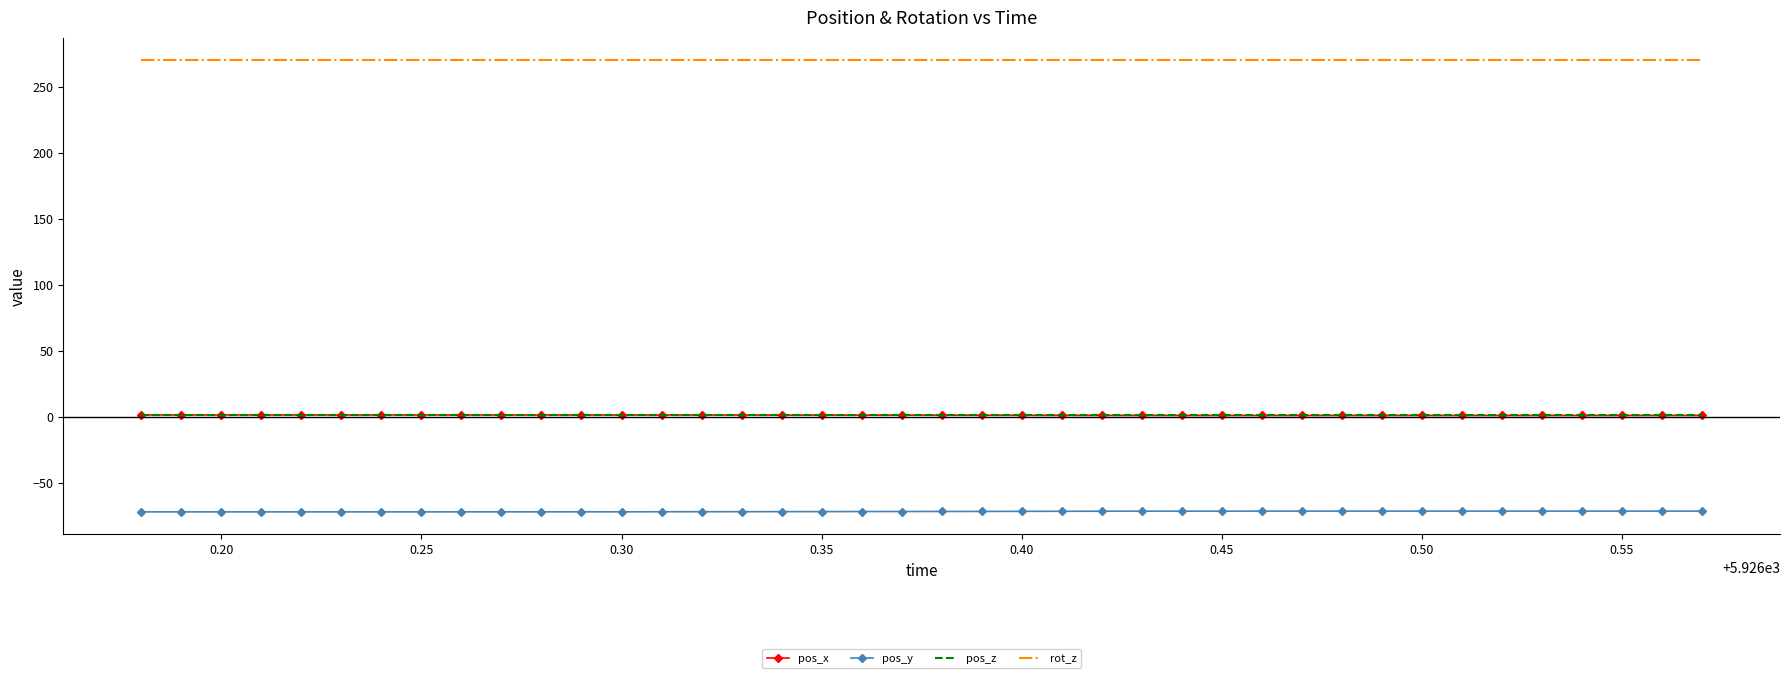

Which series has the largest total across all categories?

rot_z